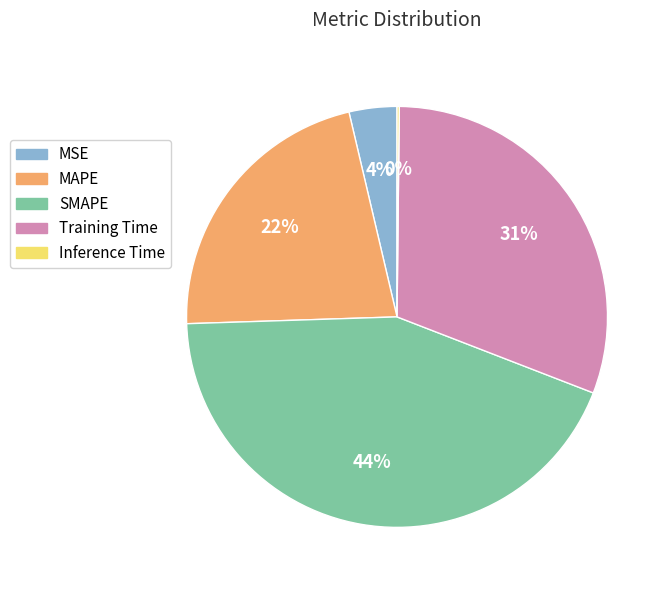

Between Training Time and MAPE, which is larger?

Training Time